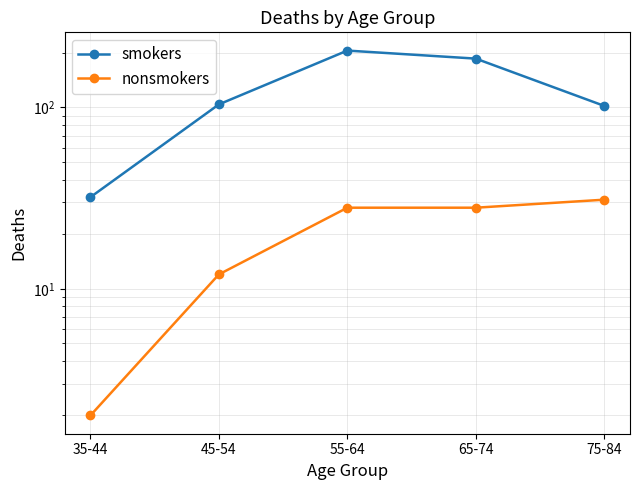

What is the difference between the highest and lowest values at 75-84?

71